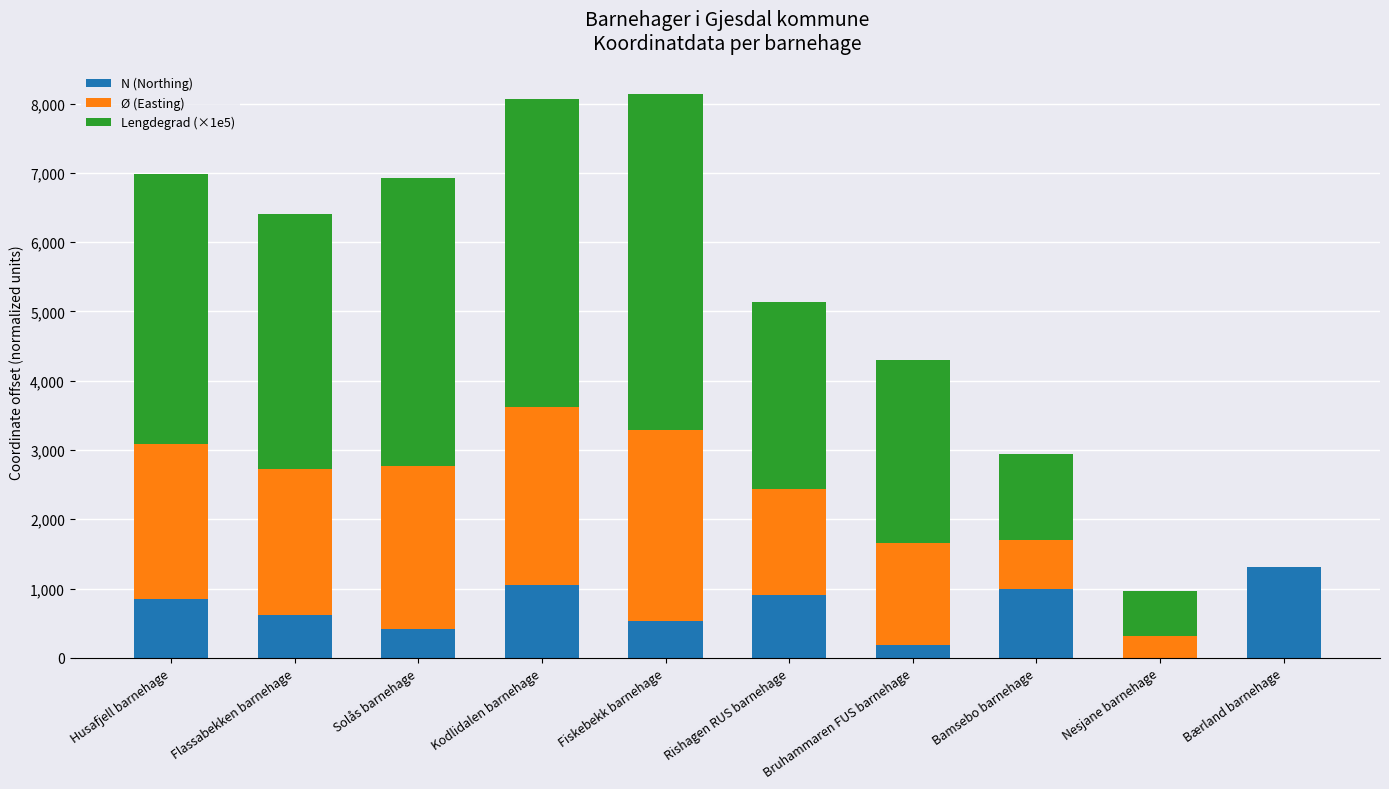

What value does the N (Northing) series have at Kodlidalen barnehage?

1045.5